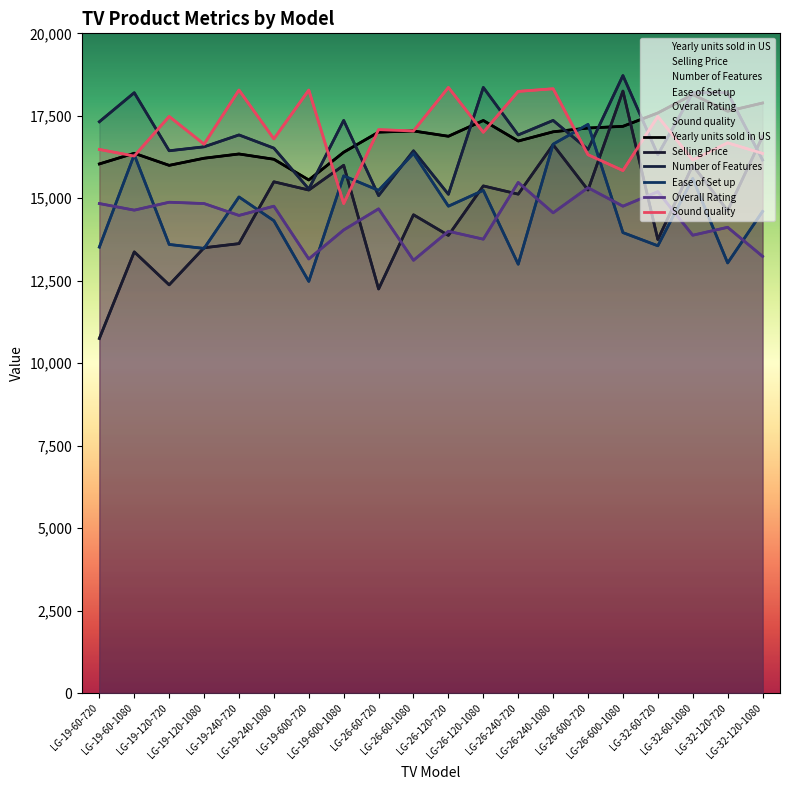

How many data points in Overall Rating are less than 14640?

10